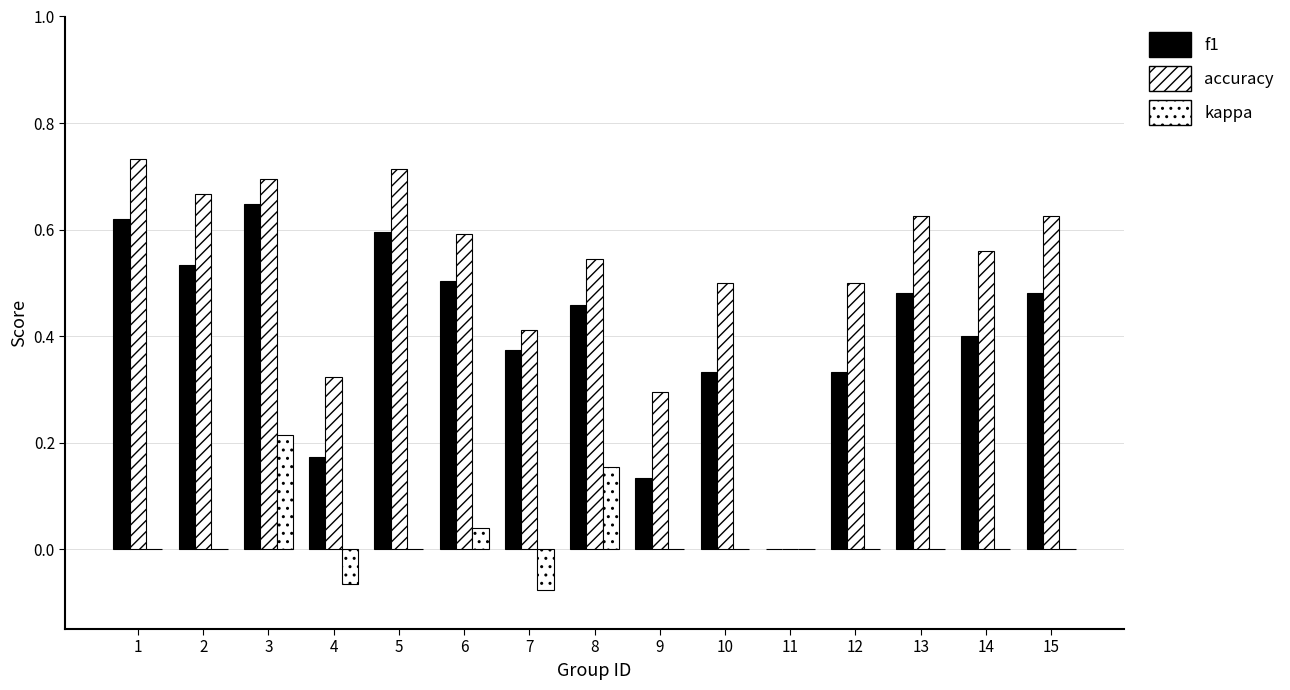

Is it true that kappa equals -0.1 at 7?

True